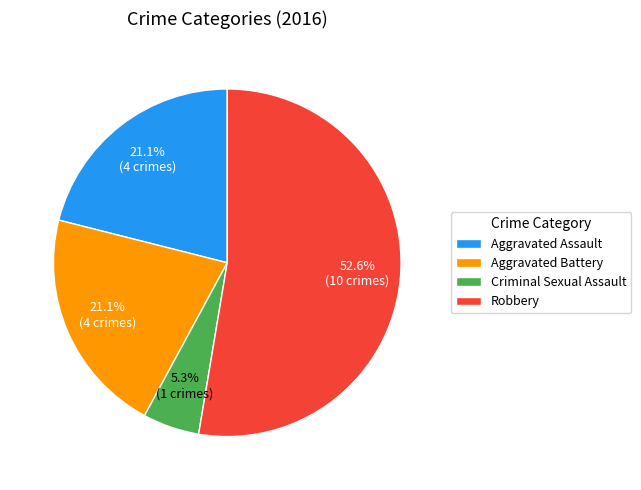

What is the smallest slice in the pie chart?

Criminal Sexual Assault